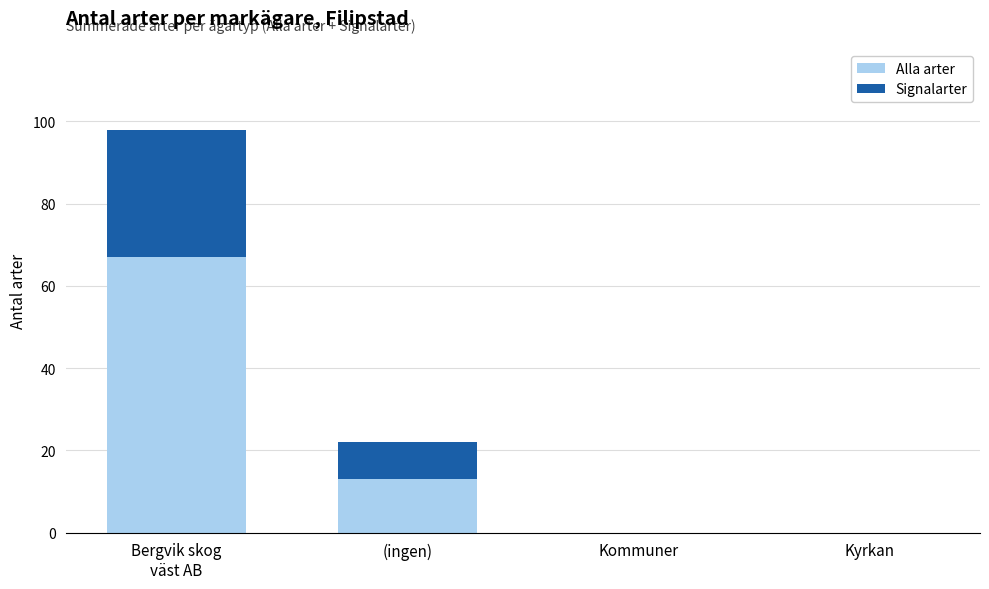

What is the highest value of the Alla arter series?

67